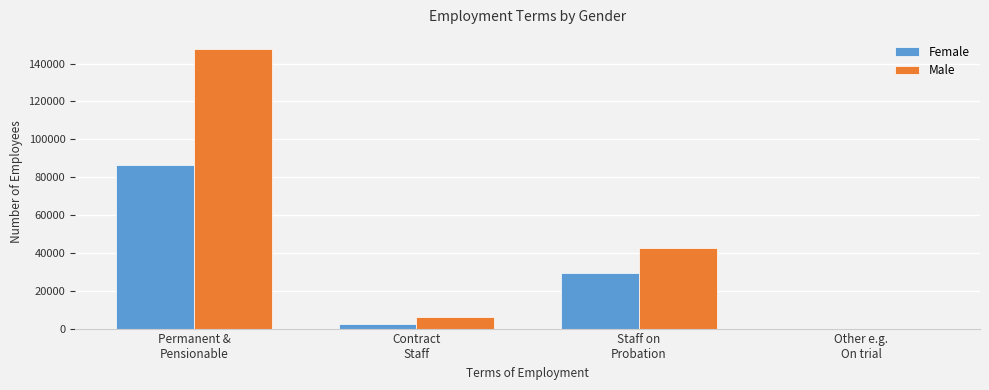

At which label is Female closest to 43085?

Staff on
Probation